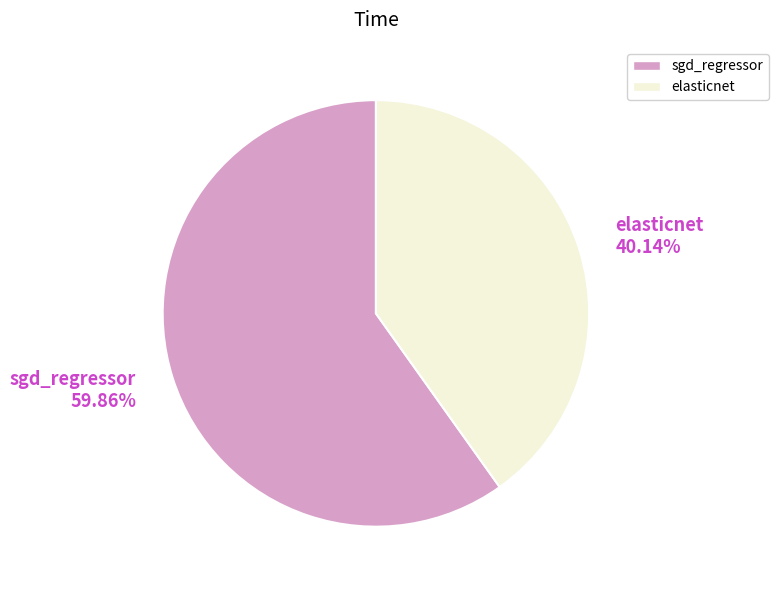

What is the largest slice in the pie chart?

sgd_regressor